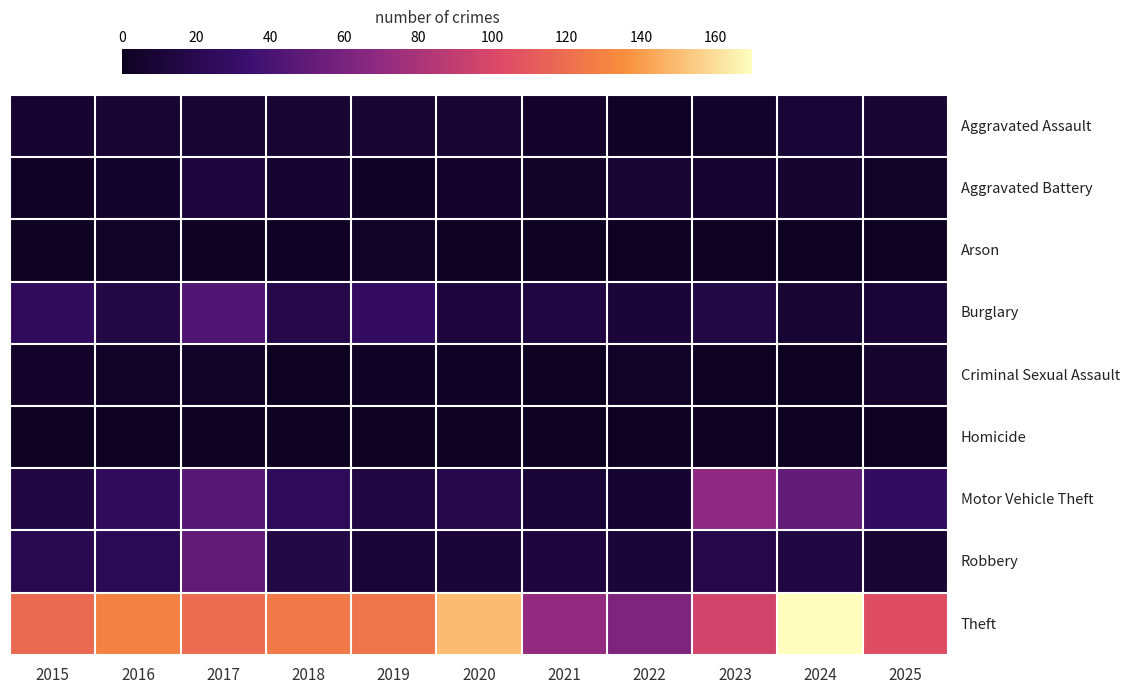

At which category is the sum across all series the highest?

2017